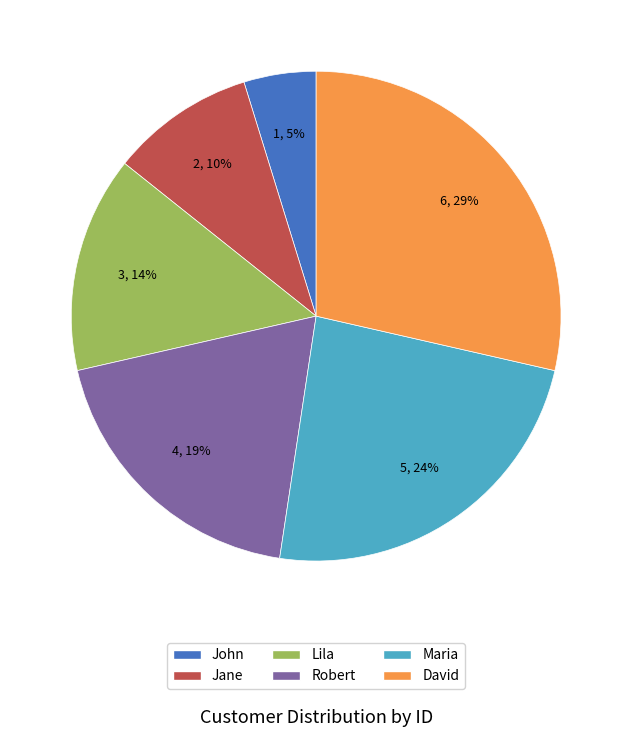

Count the number of slices in the pie.

6